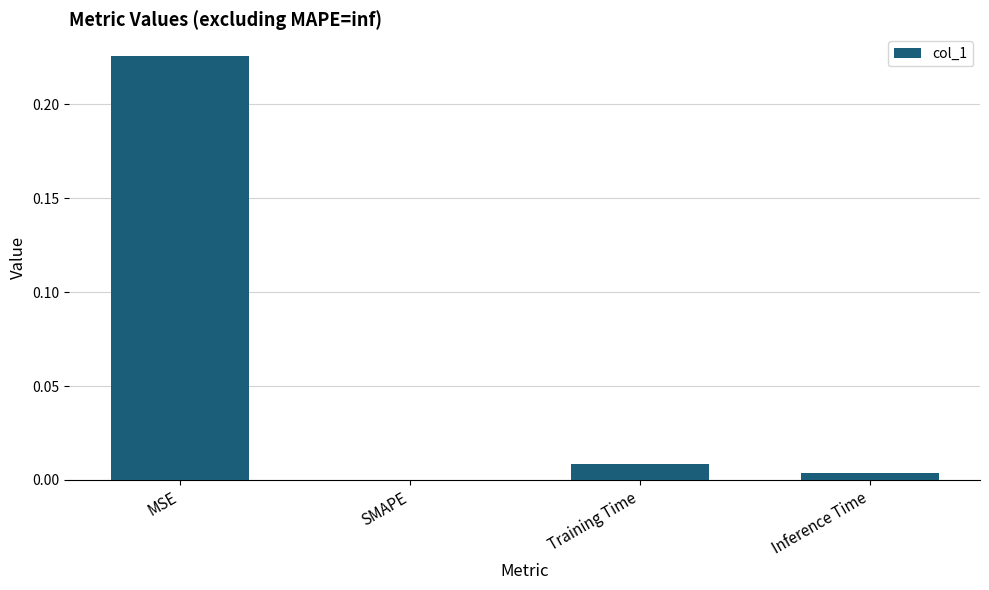

Is it true that the value at SMAPE is 0.1?

False